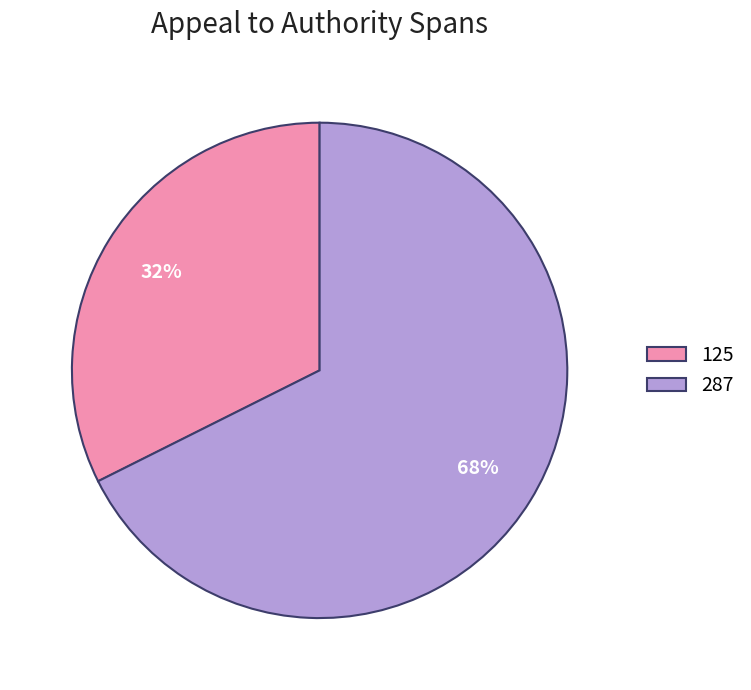

Approximately how many times larger is the value at 125 compared to 287?

0.5